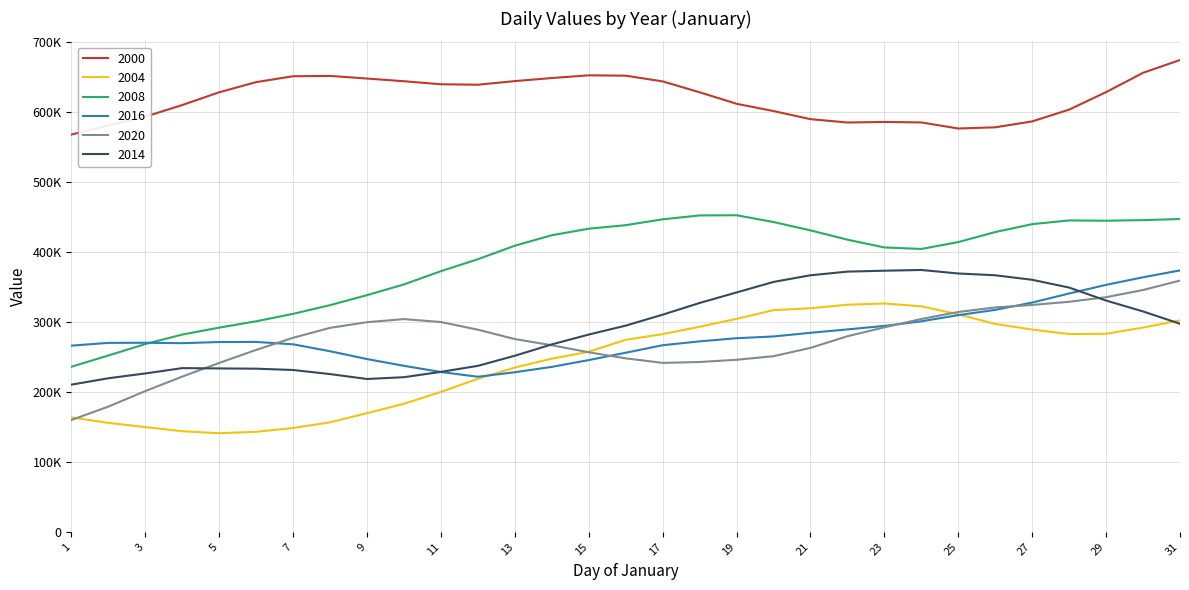

What are all the series names shown in the legend?

2000, 2004, 2008, 2016, 2020, 2014